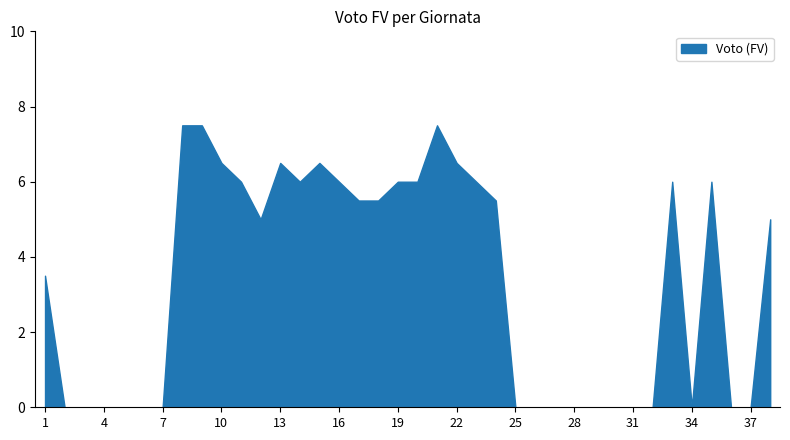

What is the maximum value shown in the chart?

7.5